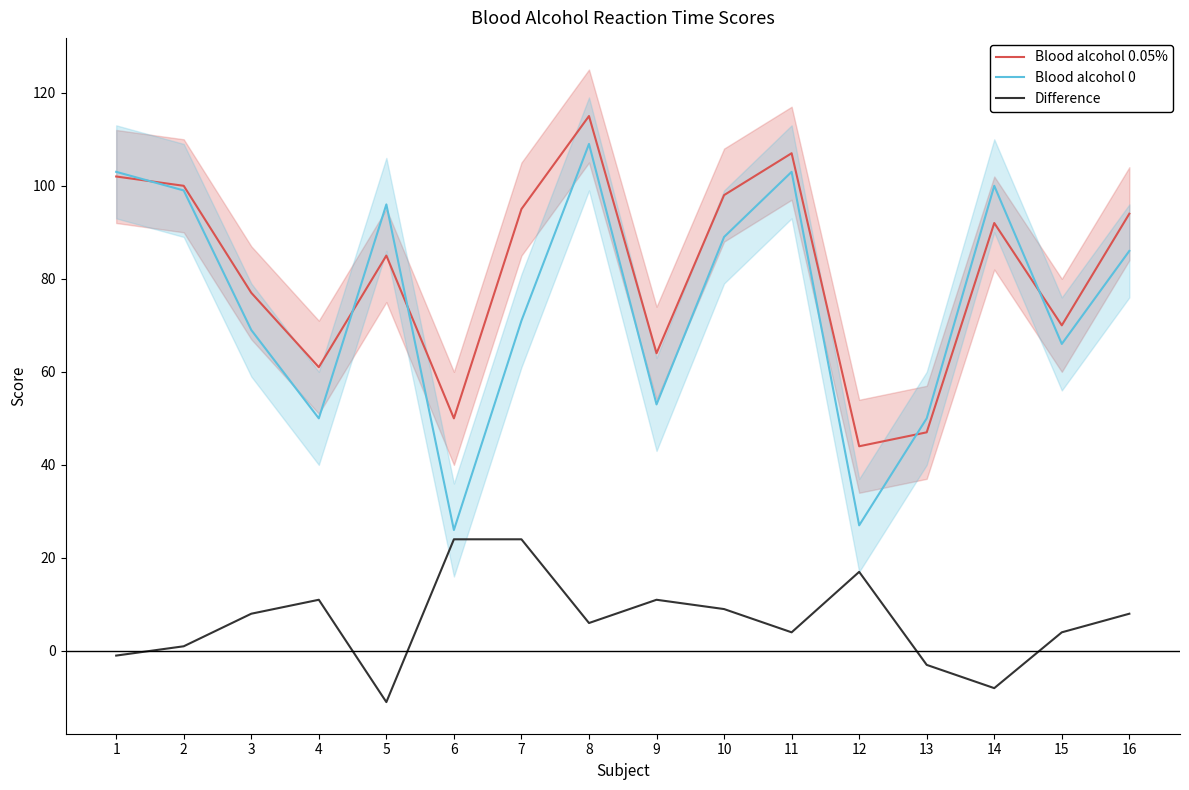

The value of Difference at 3 is 10. True or false?

False